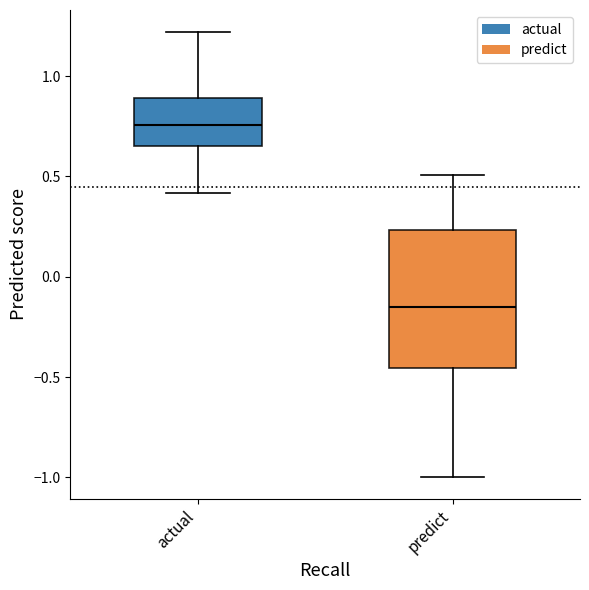

Which box has the lowest median line?

predict